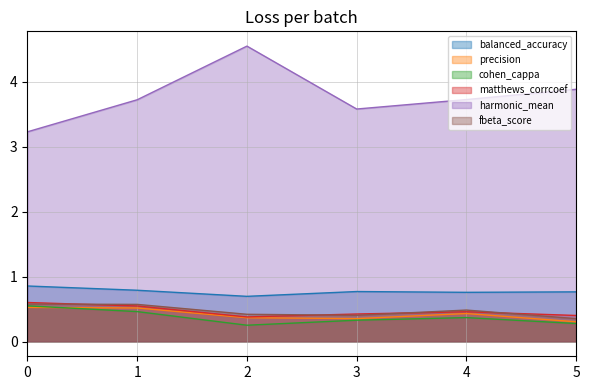

How many categories are shown in the chart?

6